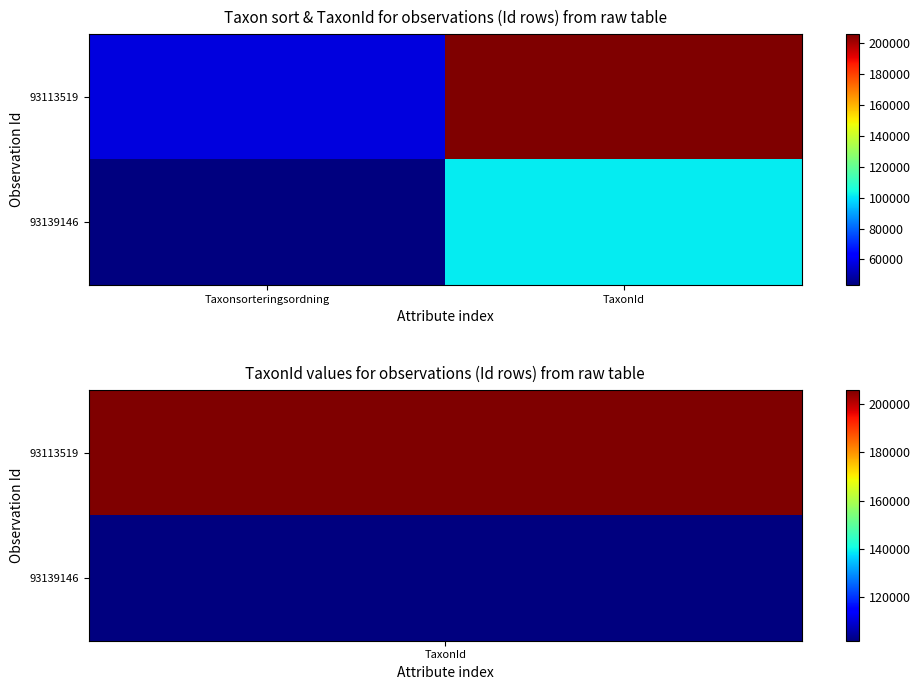

How many categories are shown in the chart?

2